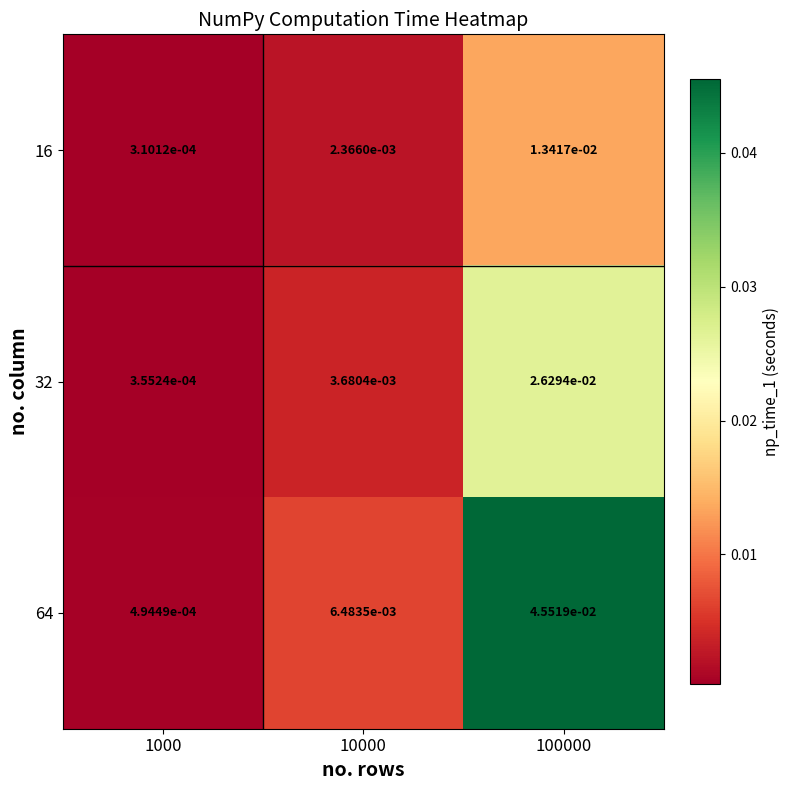

Is the value of 32 at 100000 greater than the value of 16 at 1000?

Yes